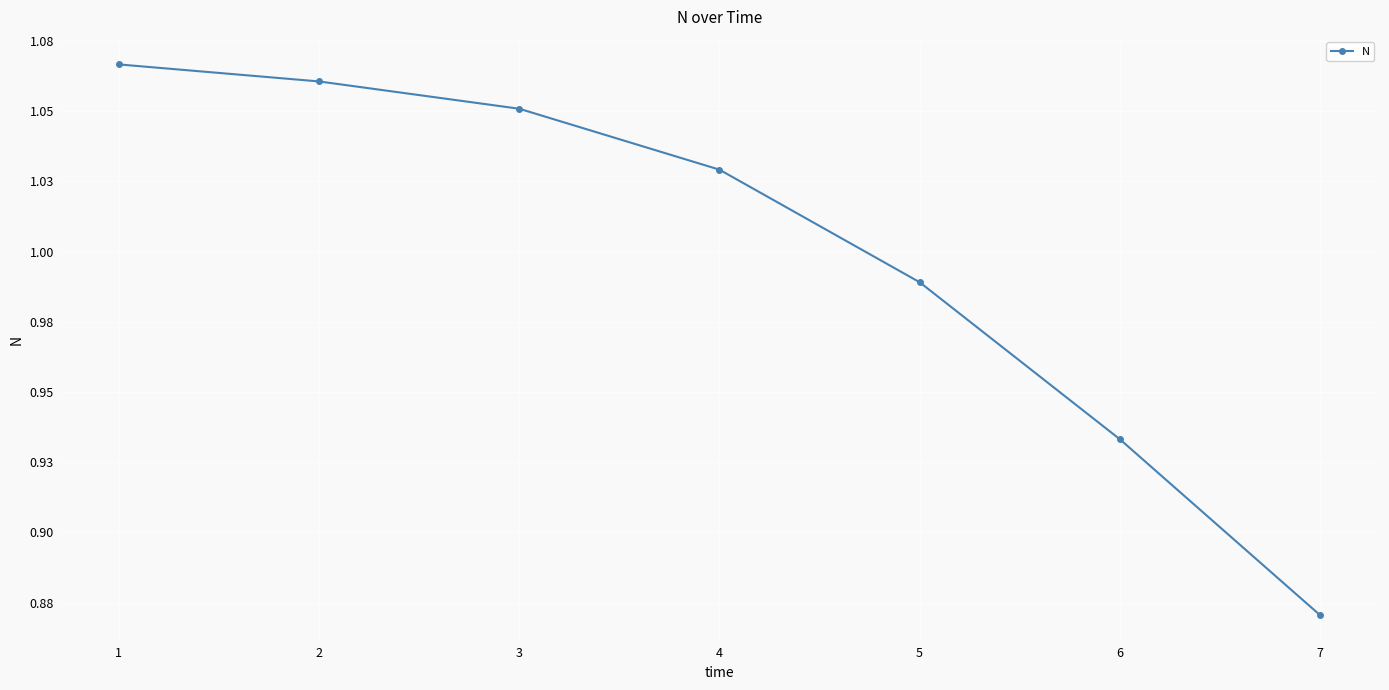

Which label corresponds to the smallest value in the chart?

7